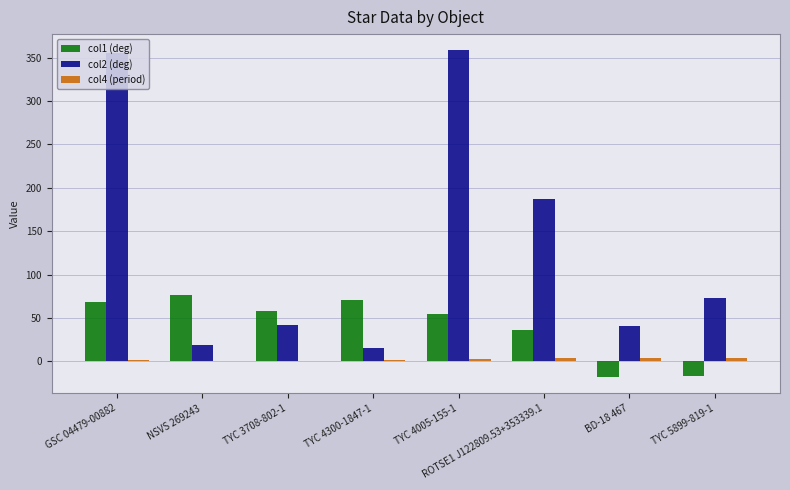

What is the sum of all col1 (deg) values?

327.9